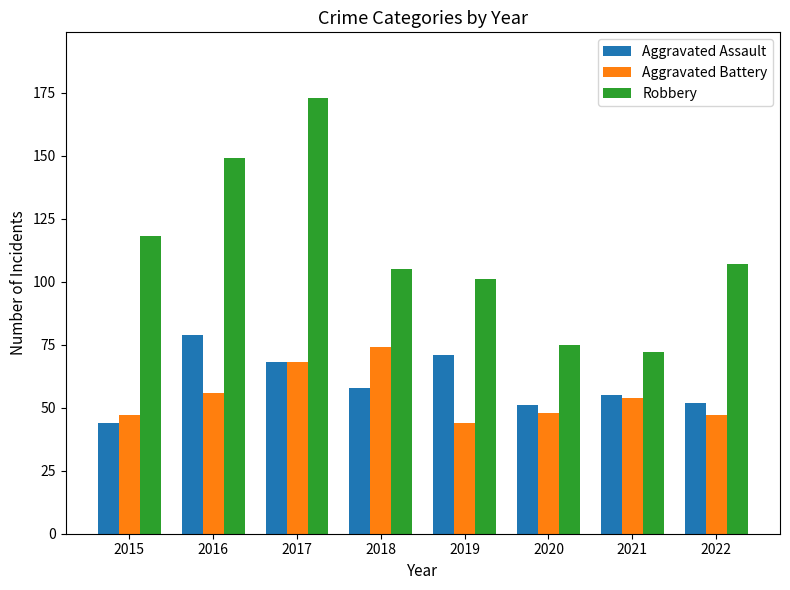

The value of Aggravated Battery at 2020 is 48. True or false?

True